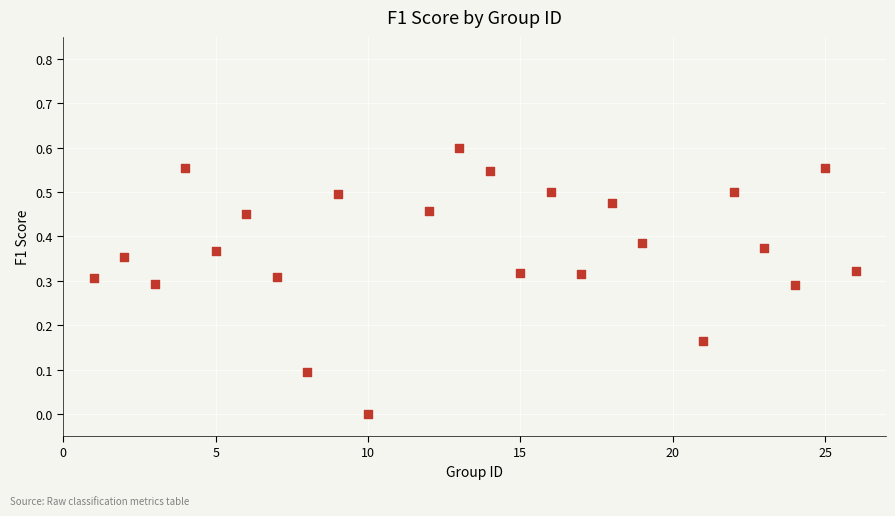

What is the range of X values (max minus min)?

25.0